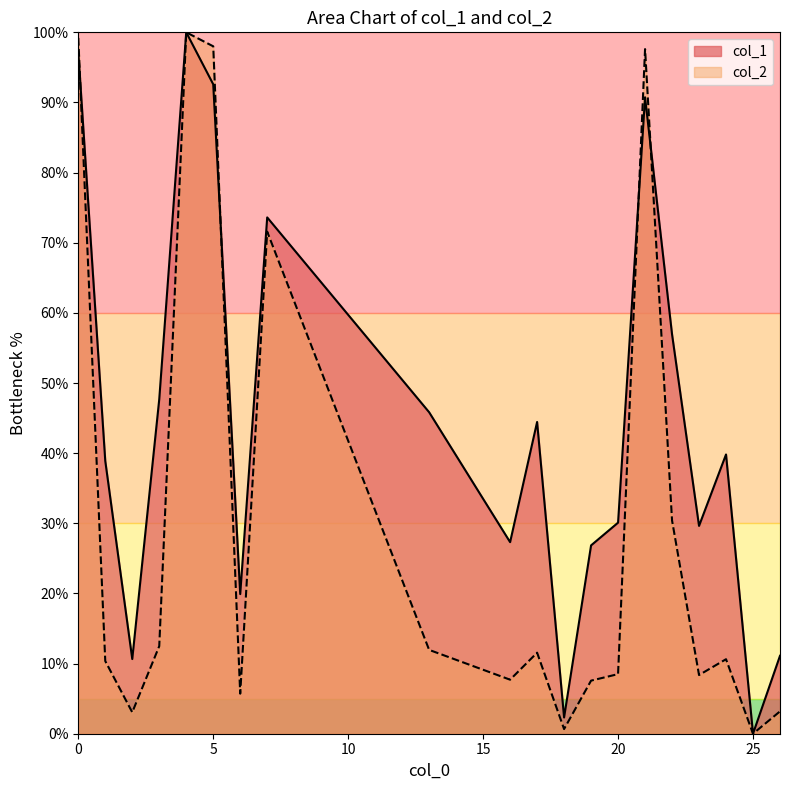

Reading left to right, what are all the values shown in this chart?

col_1: 97.2	38.9	10.6	47.7	100.0	92.6	19.9	73.6	45.8	27.3	44.4	2.3	26.9	30.1	90.7	56.9	29.6	39.8	0.0	11.1
col_2: 99.2	10.4	3.1	12.5	100.0	98.0	5.7	71.6	12.0	7.7	11.6	0.7	7.6	8.5	97.6	30.4	8.4	10.6	0.0	3.2